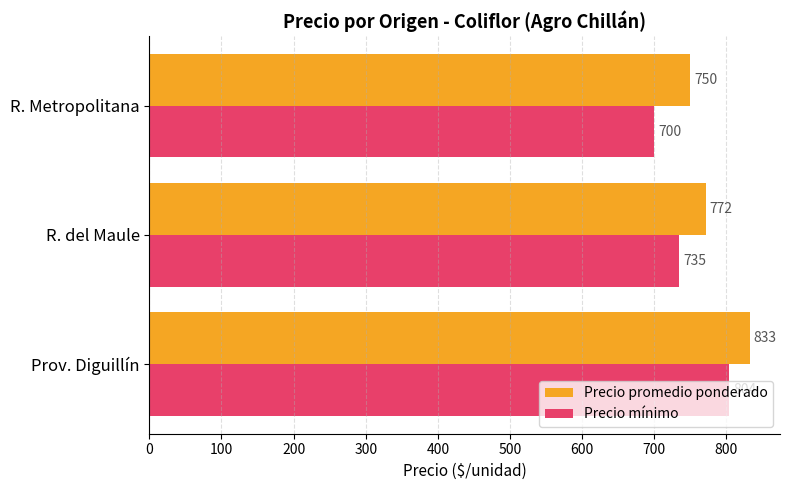

Is the value of Precio promedio ponderado at R. Metropolitana greater than the value of Precio mínimo at R. Metropolitana?

Yes